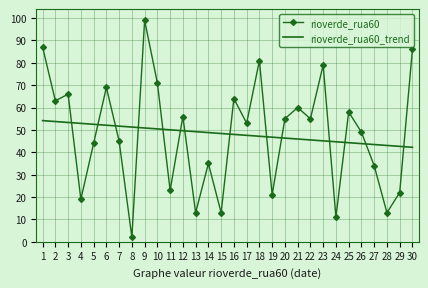

At 12, list the series in order from smallest to largest.

rioverde_rua60_trend, rioverde_rua60